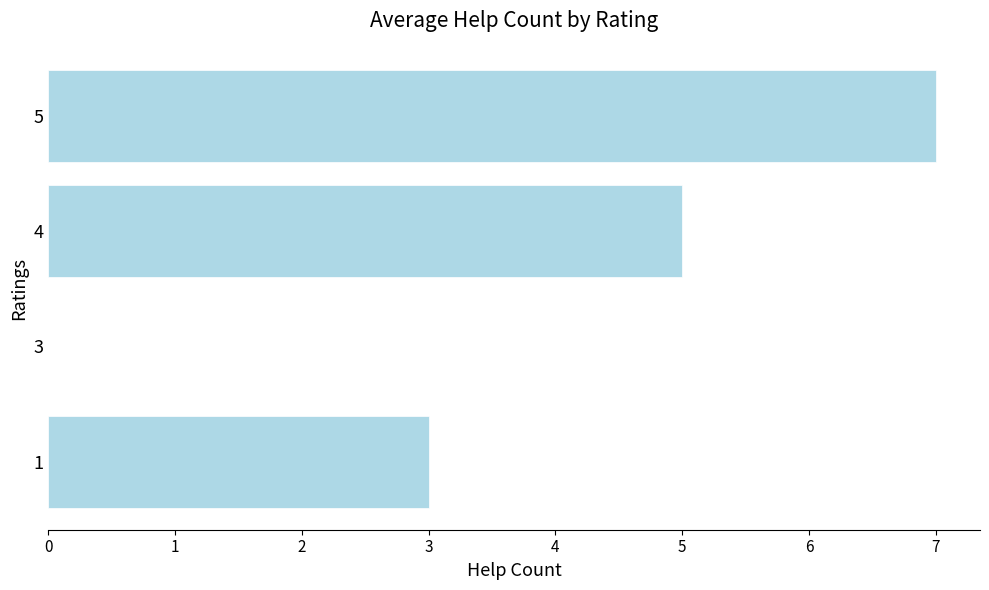

What is the change in value from 1 to 3?

-3